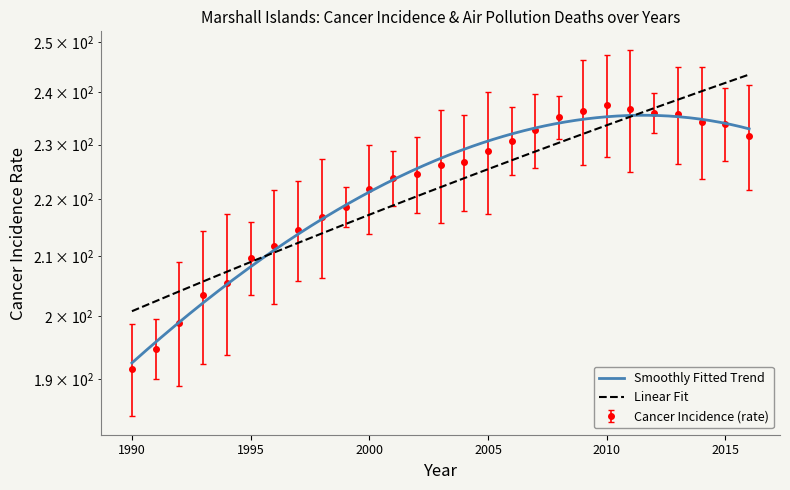

What is the ratio of the value at 2005 to the value at 2006?

1.0